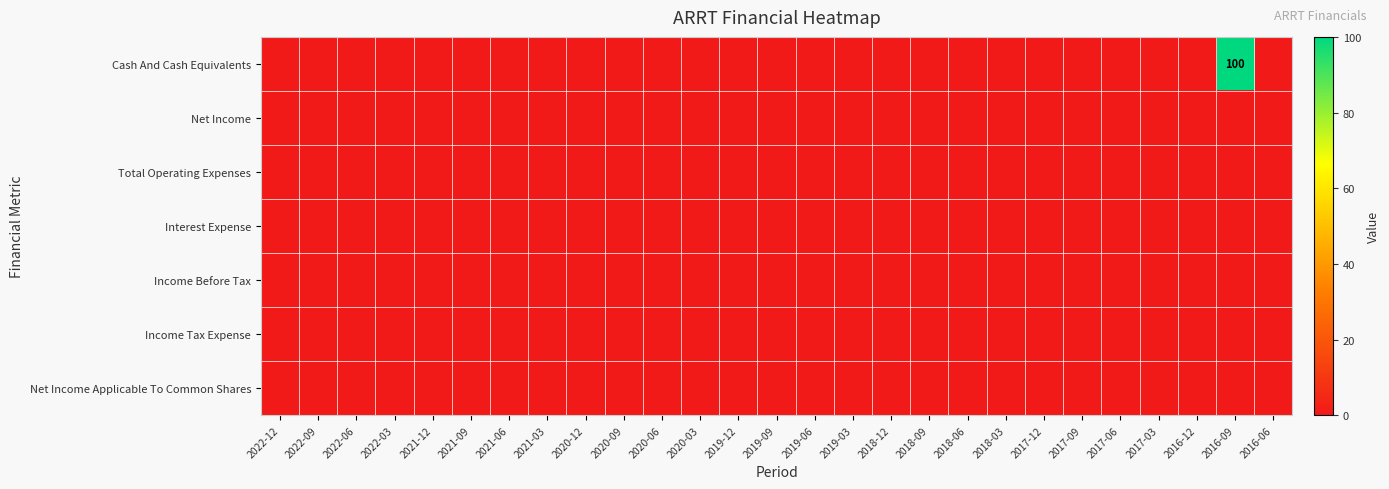

List the series in order of their peak value, highest first.

Cash And Cash Equivalents, Net Income, Total Operating Expenses, Interest Expense, Income Before Tax, Income Tax Expense, Net Income Applicable To Common Shares